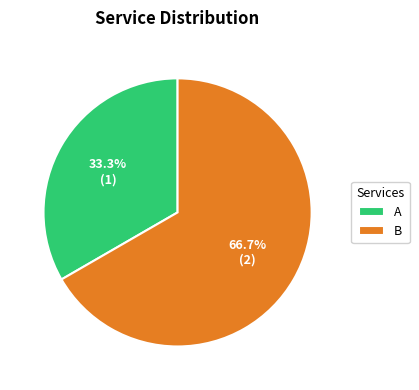

What percentage is the A slice, to the nearest percent?

33%